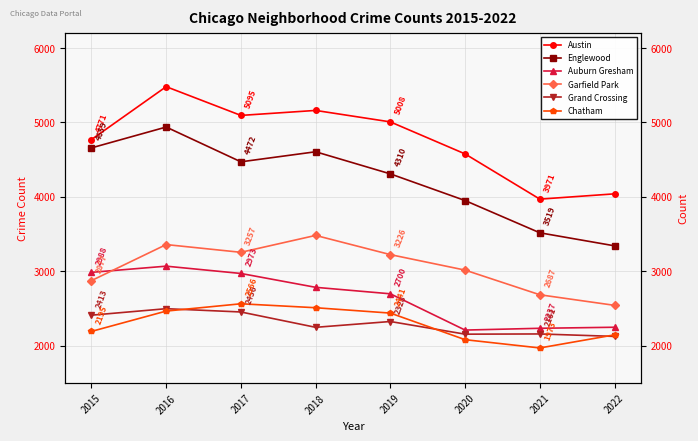

How many interior local peaks does the Garfield Park series have?

2